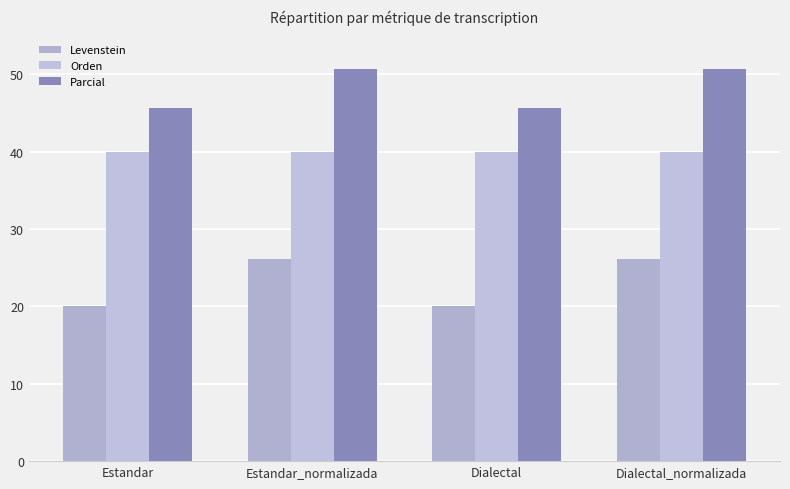

Rank the series by their average value, from highest to lowest.

Parcial, Orden, Levenstein